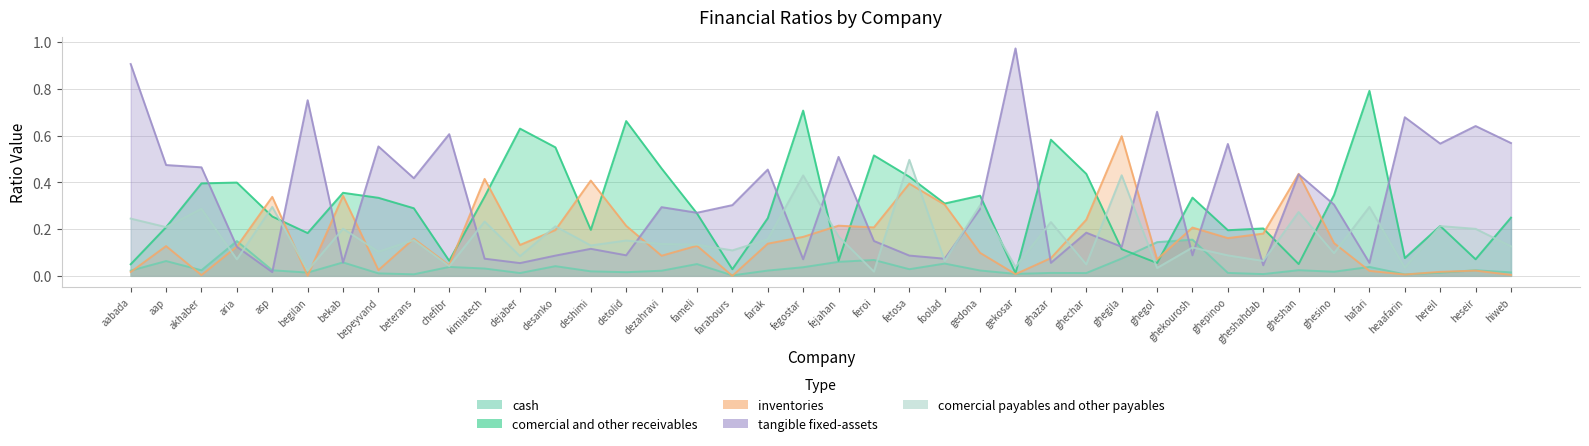

Reading left to right, what are all the values shown in this chart?

cash: aabada=0.0	aap=0.1	akhaber=0.0	aria=0.1	asp=0.0	begilan=0.0	bekab=0.1	bepeyvand=0.0	beterans=0.0	chefibr=0.0	kimiatech=0.0	dejaber=0.0	desanko=0.0	deshimi=0.0	detolid=0.0	dezahravi=0.0	fameli=0.1	farabours=0.0	farak=0.0	fegostar=0.0	fejahan=0.1	feroi=0.1	fetosa=0.0	foolad=0.1	gedona=0.0	gekosar=0.0	ghazar=0.0	ghechar=0.0	ghegila=0.1	ghegol=0.1	ghekourosh=0.2	ghepinoo=0.0	gheshahdab=0.0	gheshan=0.0	ghesino=0.0	hafari=0.0	heaafarin=0.0	hereil=0.0	heseir=0.0	hiweb=0.0
comercial_and_other_receivables: aabada=0.0	aap=0.2	akhaber=0.4	aria=0.4	asp=0.3	begilan=0.2	bekab=0.4	bepeyvand=0.3	beterans=0.3	chefibr=0.1	kimiatech=0.3	dejaber=0.6	desanko=0.5	deshimi=0.2	detolid=0.7	dezahravi=0.5	fameli=0.3	farabours=0.0	farak=0.2	fegostar=0.7	fejahan=0.1	feroi=0.5	fetosa=0.4	foolad=0.3	gedona=0.3	gekosar=0.0	ghazar=0.6	ghechar=0.4	ghegila=0.1	ghegol=0.1	ghekourosh=0.3	ghepinoo=0.2	gheshahdab=0.2	gheshan=0.1	ghesino=0.3	hafari=0.8	heaafarin=0.1	hereil=0.2	heseir=0.1	hiweb=0.2
inventories: aabada=0.0	aap=0.1	akhaber=0.0	aria=0.1	asp=0.3	begilan=0.0	bekab=0.3	bepeyvand=0.0	beterans=0.2	chefibr=0.0	kimiatech=0.4	dejaber=0.1	desanko=0.2	deshimi=0.4	detolid=0.2	dezahravi=0.1	fameli=0.1	farabours=0.0	farak=0.1	fegostar=0.2	fejahan=0.2	feroi=0.2	fetosa=0.4	foolad=0.3	gedona=0.1	gekosar=0.0	ghazar=0.1	ghechar=0.2	ghegila=0.6	ghegol=0.1	ghekourosh=0.2	ghepinoo=0.2	gheshahdab=0.2	gheshan=0.4	ghesino=0.1	hafari=0.0	heaafarin=0.0	hereil=0.0	heseir=0.0	hiweb=0.0
tangible_fixed-assets: aabada=0.9	aap=0.5	akhaber=0.5	aria=0.1	asp=0.0	begilan=0.8	bekab=0.1	bepeyvand=0.6	beterans=0.4	chefibr=0.6	kimiatech=0.1	dejaber=0.1	desanko=0.1	deshimi=0.1	detolid=0.1	dezahravi=0.3	fameli=0.3	farabours=0.3	farak=0.5	fegostar=0.1	fejahan=0.5	feroi=0.1	fetosa=0.1	foolad=0.1	gedona=0.3	gekosar=1.0	ghazar=0.1	ghechar=0.2	ghegila=0.1	ghegol=0.7	ghekourosh=0.1	ghepinoo=0.6	gheshahdab=0.0	gheshan=0.4	ghesino=0.3	hafari=0.1	heaafarin=0.7	hereil=0.6	heseir=0.6	hiweb=0.6
comercial_payables_and_other_payables: aabada=0.2	aap=0.2	akhaber=0.3	aria=0.1	asp=0.3	begilan=0.0	bekab=0.2	bepeyvand=0.1	beterans=0.2	chefibr=0.0	kimiatech=0.2	dejaber=0.1	desanko=0.2	deshimi=0.1	detolid=0.2	dezahravi=0.1	fameli=0.1	farabours=0.1	farak=0.2	fegostar=0.4	fejahan=0.2	feroi=0.0	fetosa=0.5	foolad=0.1	gedona=0.3	gekosar=0.0	ghazar=0.2	ghechar=0.0	ghegila=0.4	ghegol=0.0	ghekourosh=0.1	ghepinoo=0.1	gheshahdab=0.1	gheshan=0.3	ghesino=0.1	hafari=0.3	heaafarin=0.0	hereil=0.2	heseir=0.2	hiweb=0.1